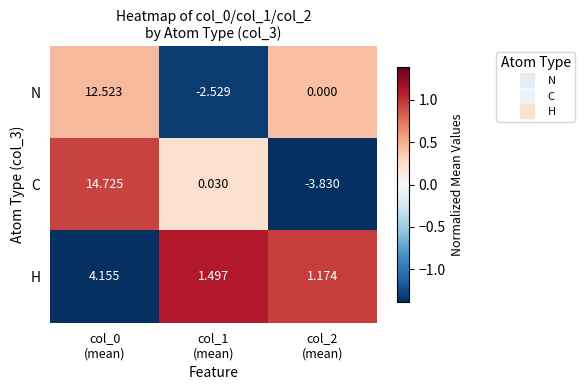

Rank the series by their average value, from lowest to highest.

H, N, C